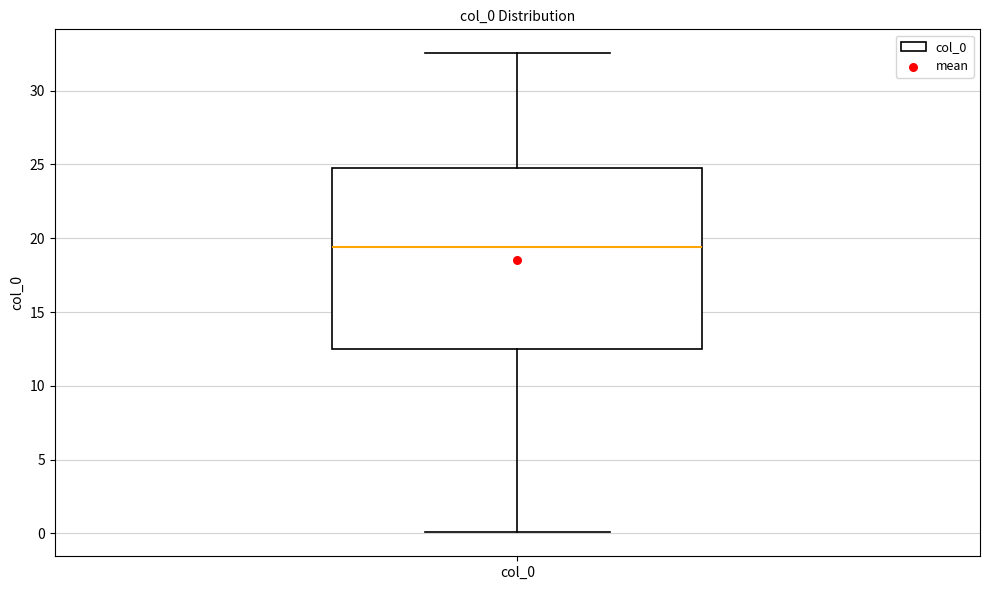

Where does the lower whisker of the box for col_0 end on the y-axis? The values are not printed on the chart, so give them approximately, as read against the axis.

0.0